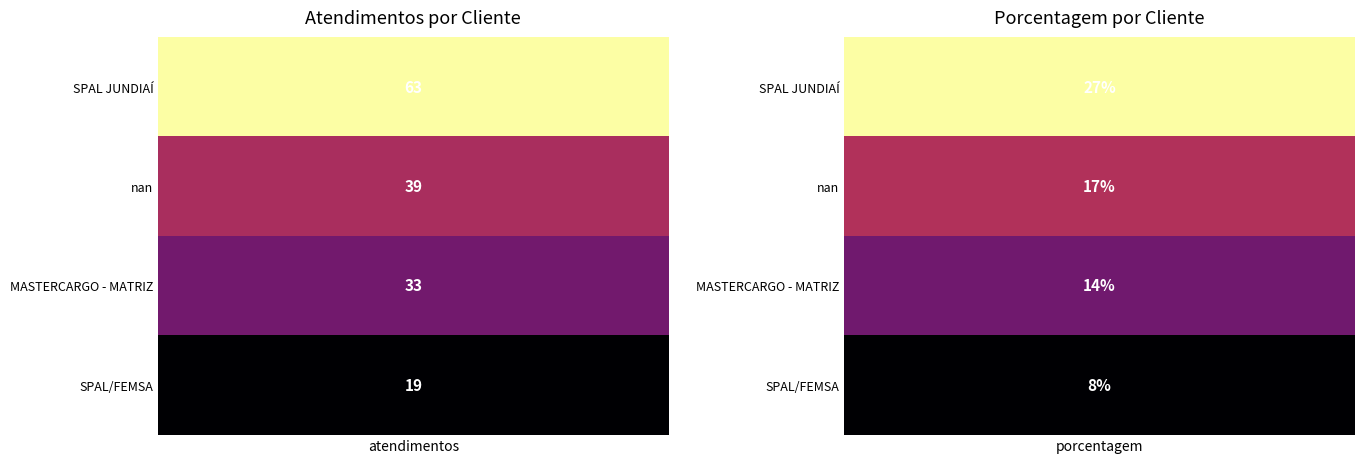

Is the value of SPAL/FEMSA at porcentagem greater than the value of SPAL JUNDIAÍ at porcentagem?

No